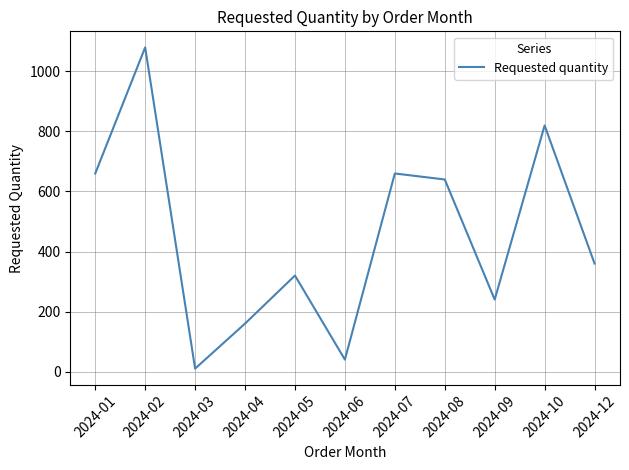

What is the greatest value displayed?

1080